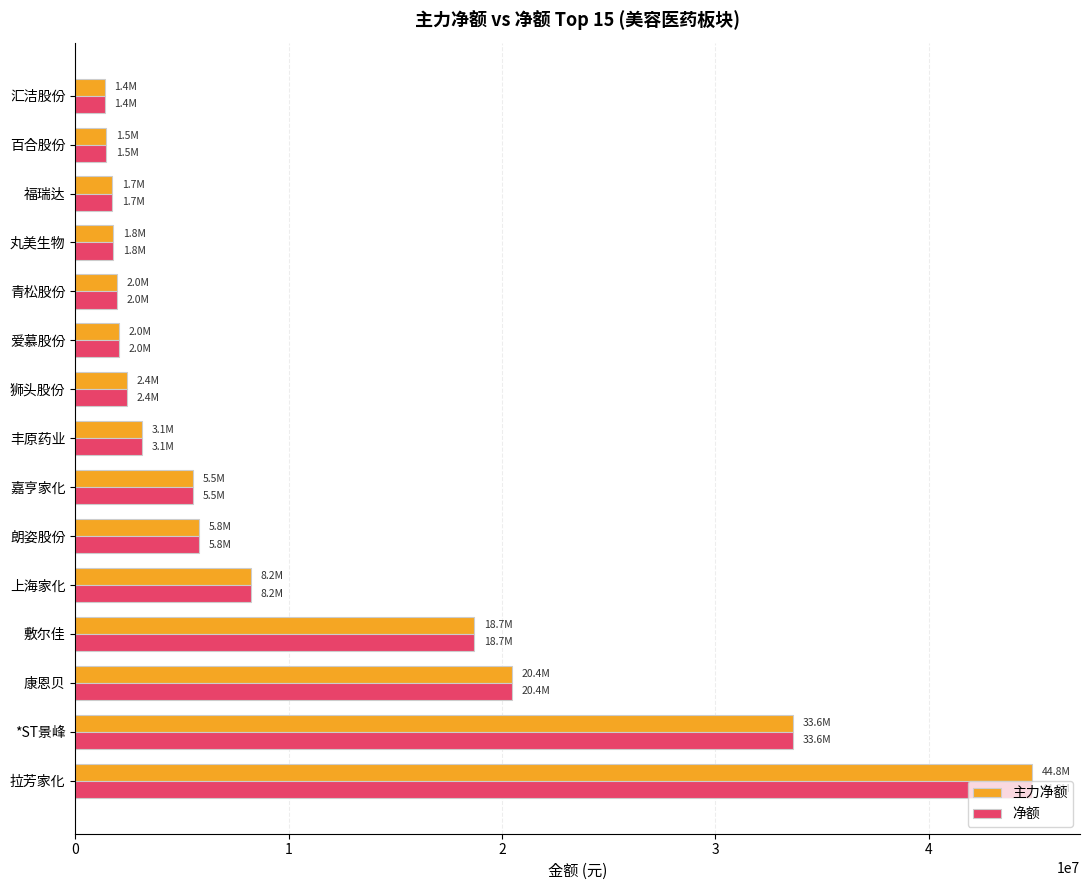

True or false: 主力净额 has a value of 9807564 at 朗姿股份.

False